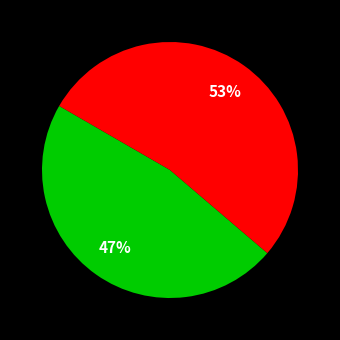

Does any single category account for the majority?

Yes